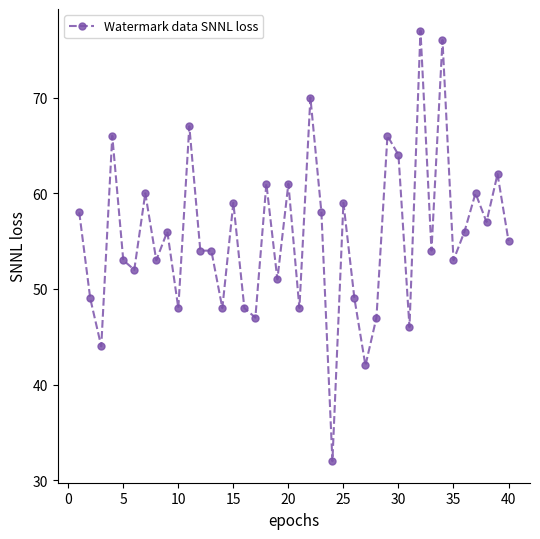

What is the average value?

56